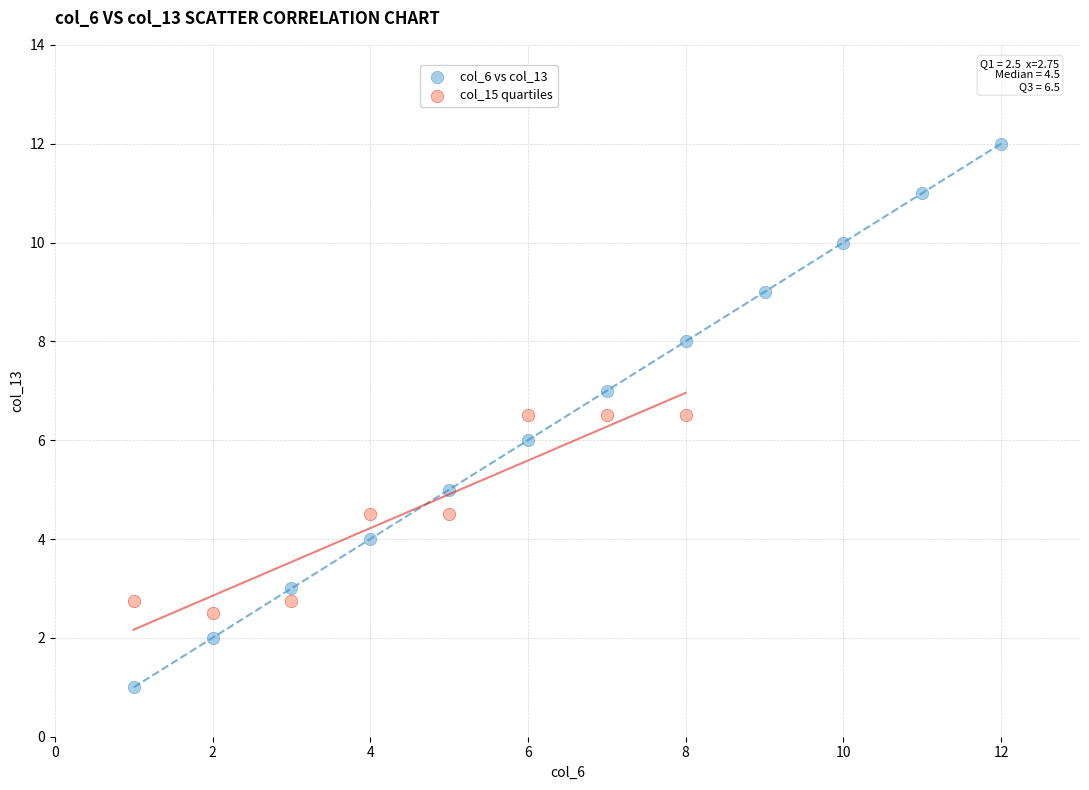

Which series has the largest Y range (max minus min)?

col_6 vs col_13